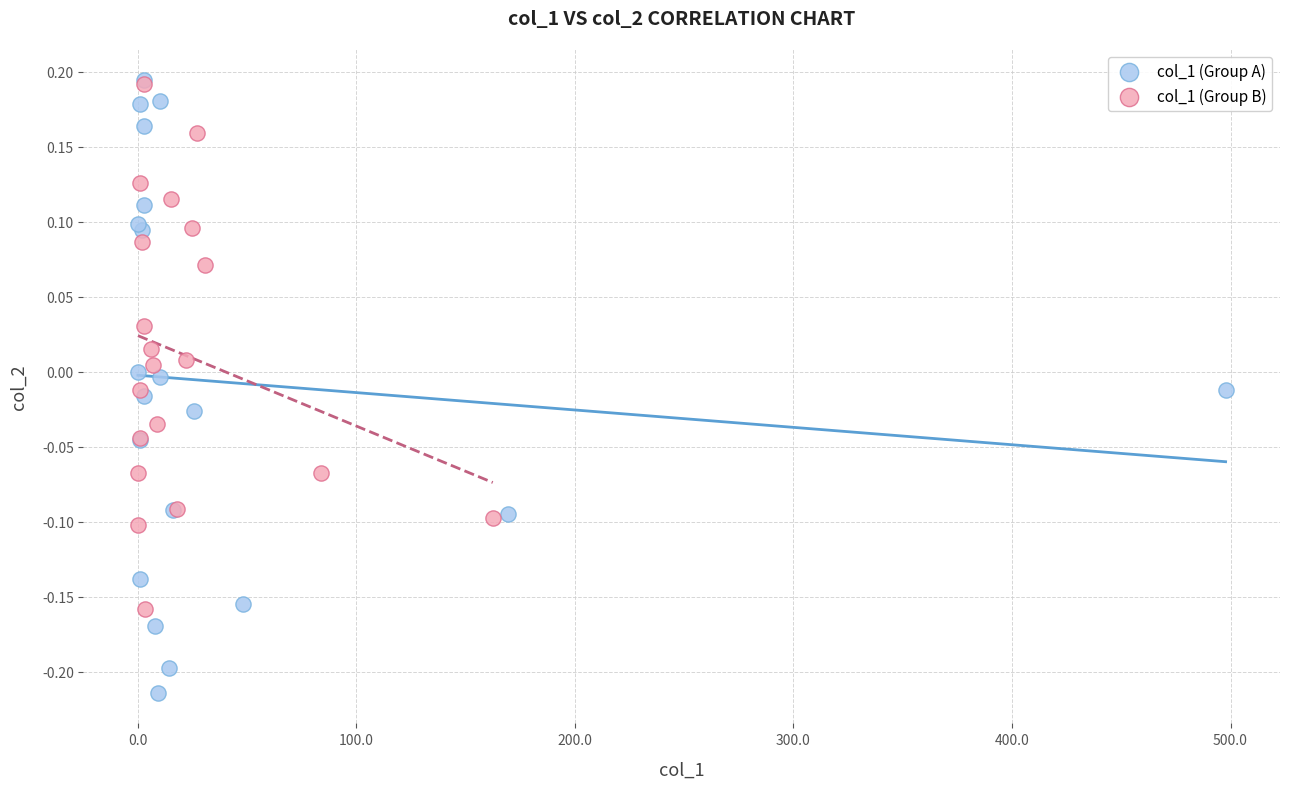

Which series has the widest spread of Y values?

col_1 (Group A)